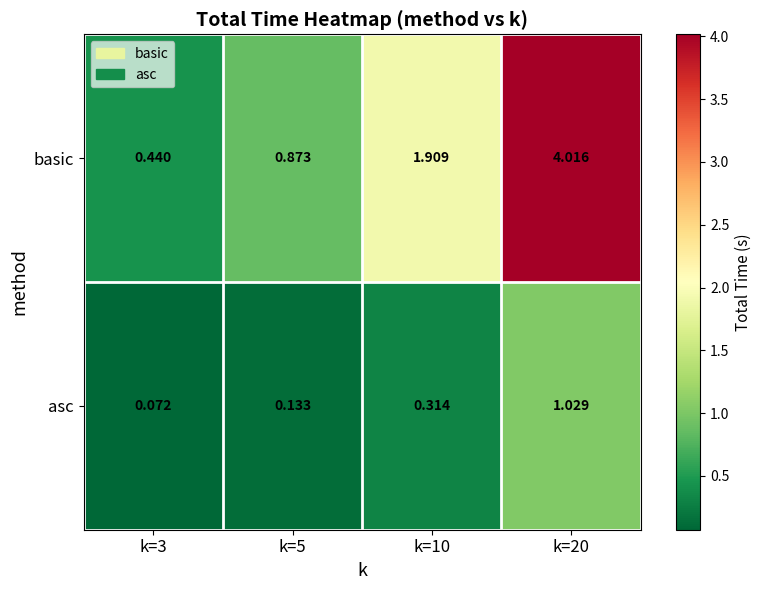

Is the value of basic at k=20 greater than the value of asc at k=20?

Yes